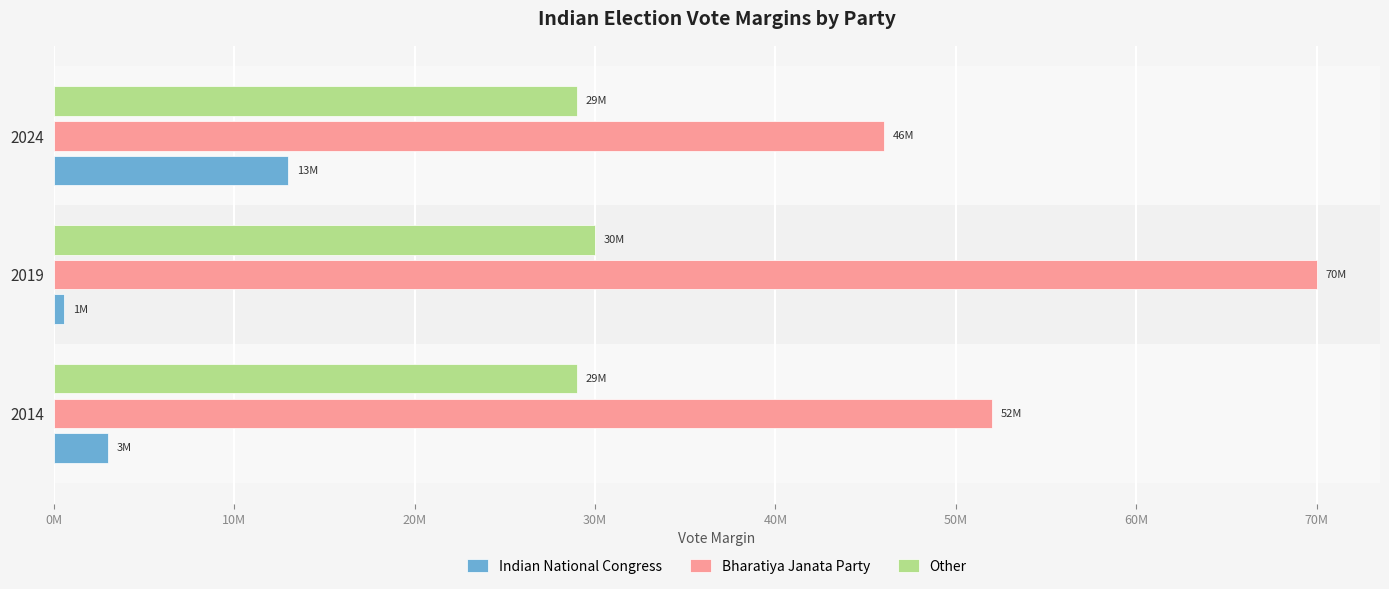

What are all the series names shown in the legend?

Indian National Congress, Bharatiya Janata Party, Other